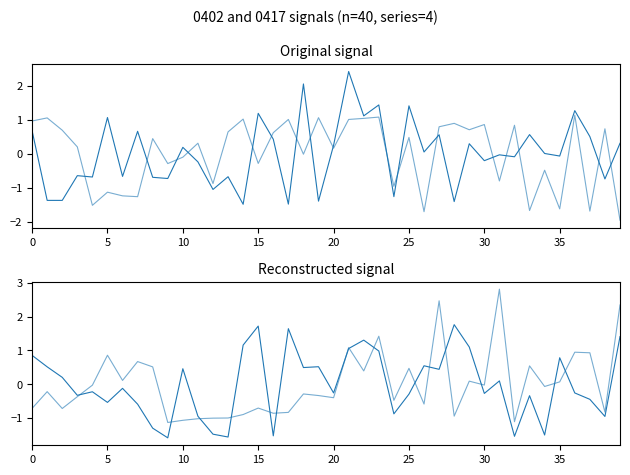

True or false: 0402 has more than 1 points higher than both neighbors.

True